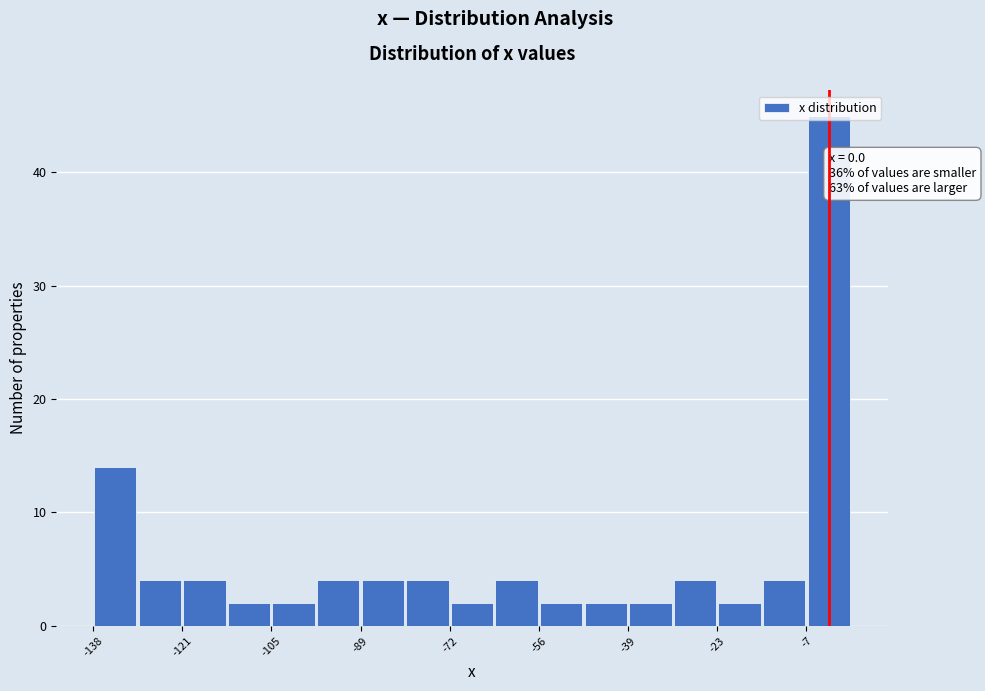

Over which range of the x-axis is the bar tallest?

-6 to 2